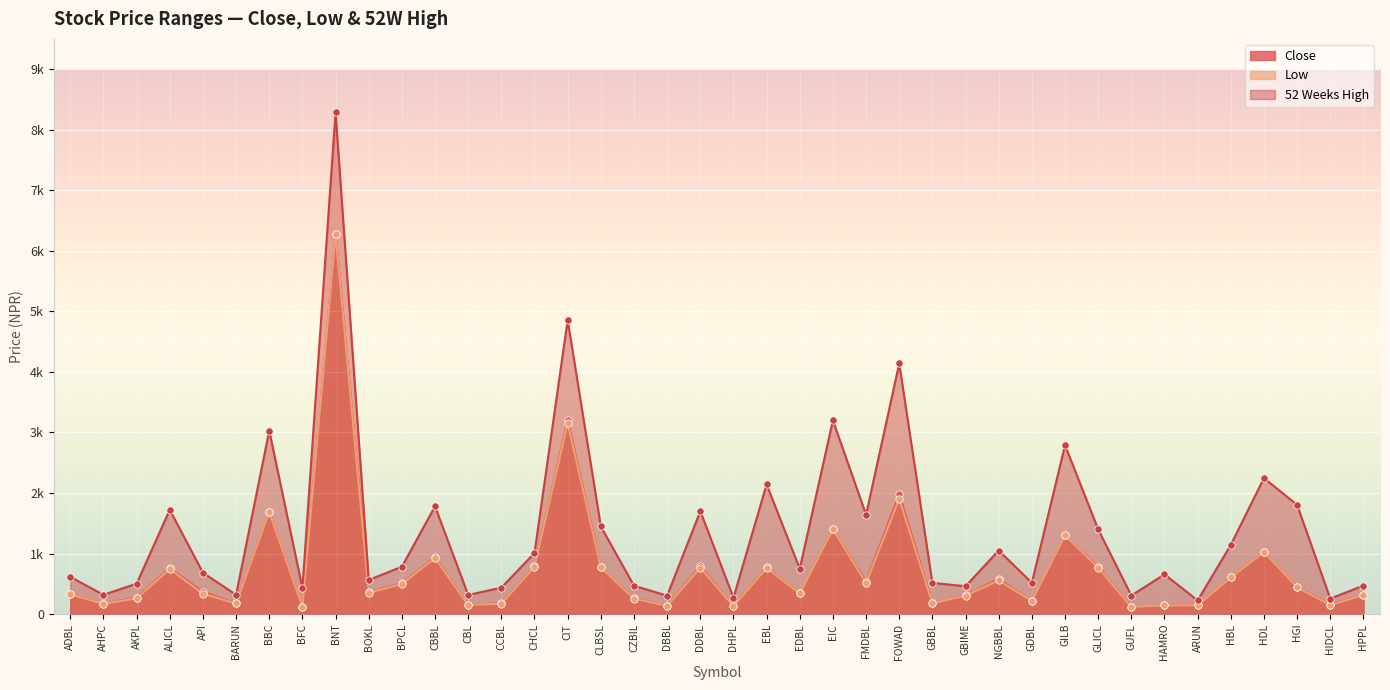

Which series contains the lowest Y value?

Close